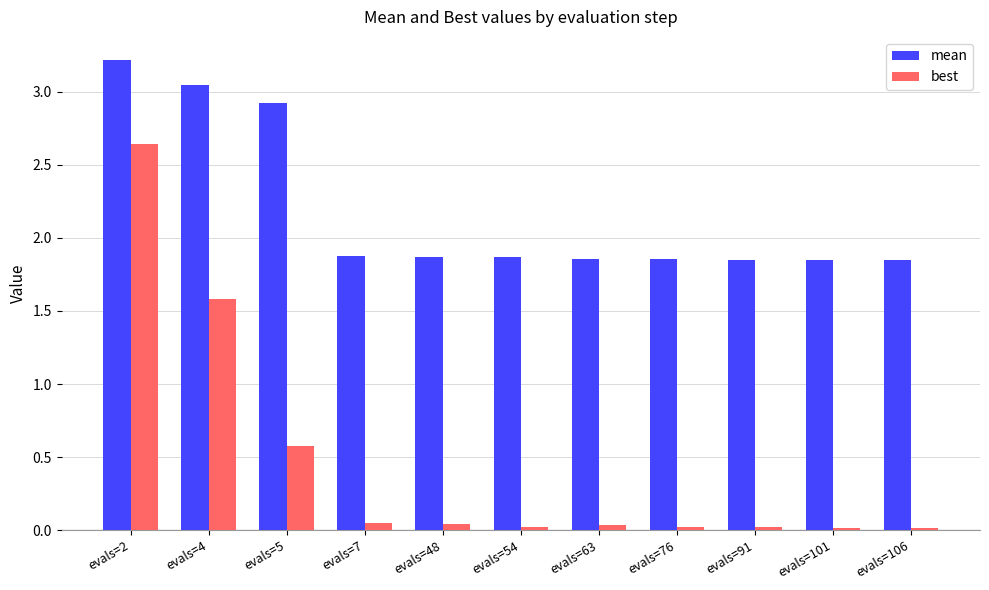

What is the sum of all best values?

5.0